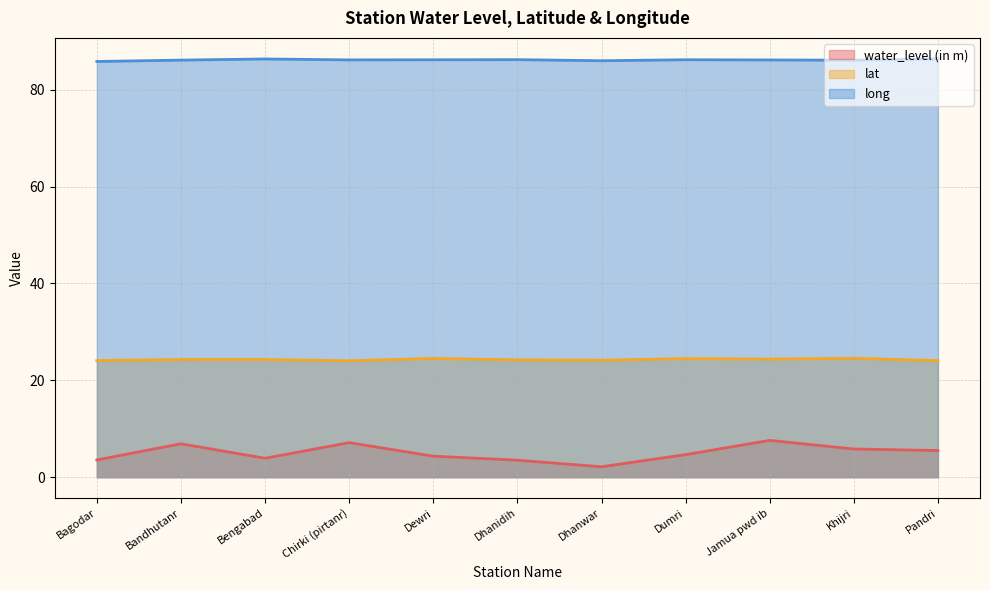

At which category is the sum across all series the highest?

Jamua pwd ib